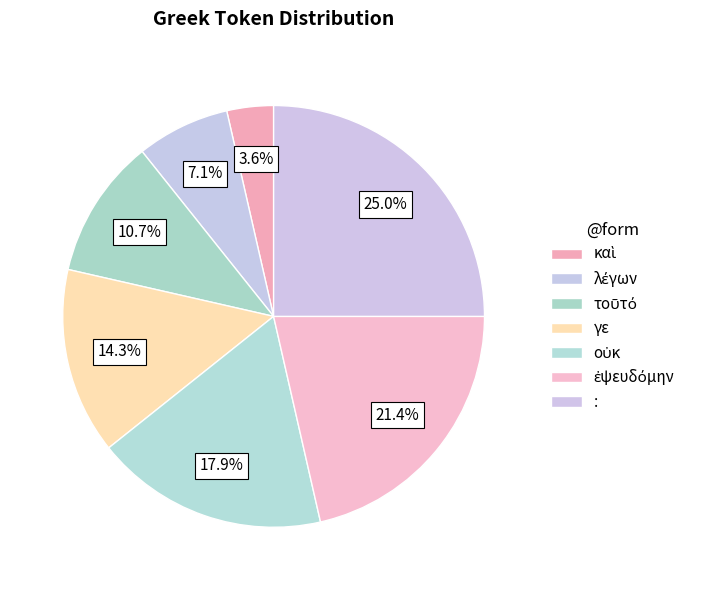

How many segments does this pie chart have?

7